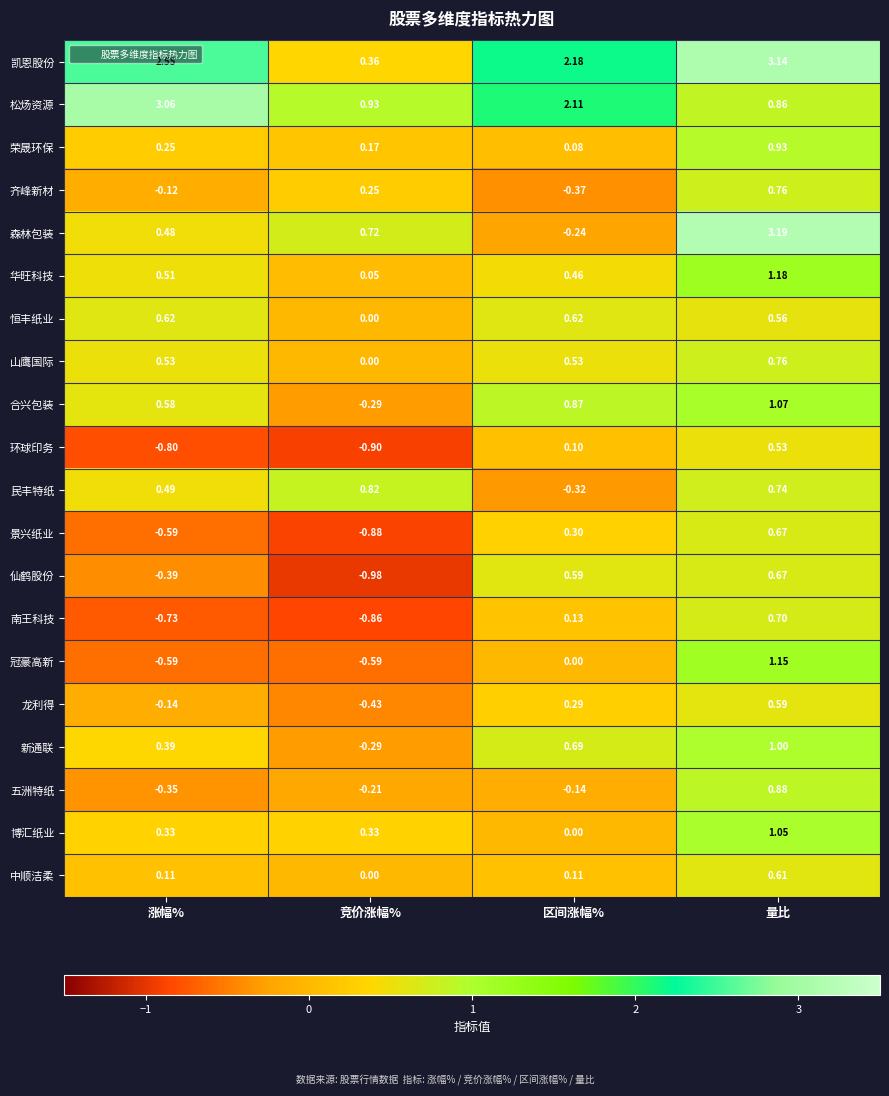

Which category has the lowest value across all series?

竞价涨幅%